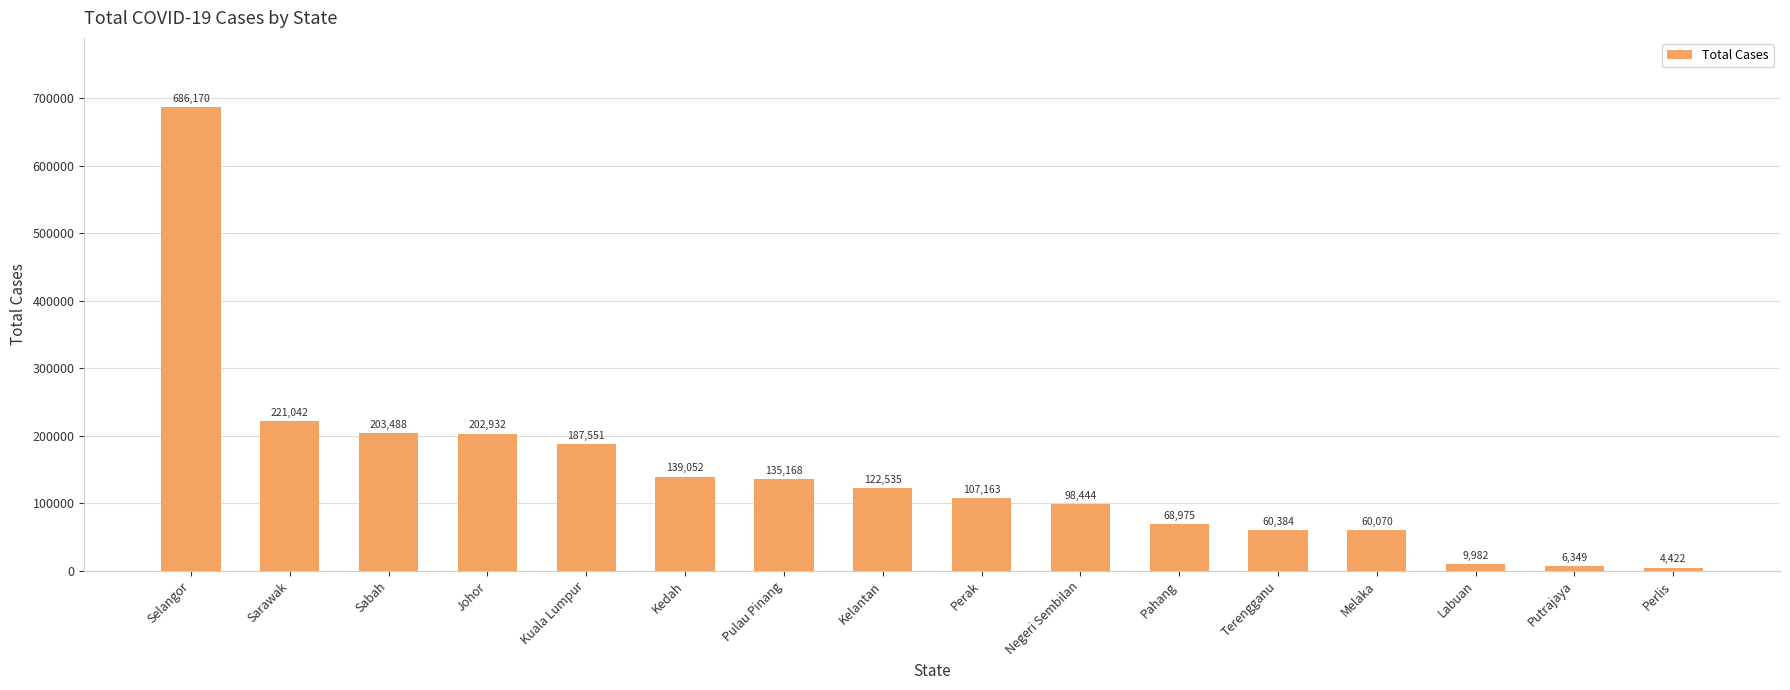

Rank the categories by value from highest to lowest.

Selangor, Sarawak, Sabah, Johor, Kuala Lumpur, Kedah, Pulau Pinang, Kelantan, Perak, Negeri Sembilan, Pahang, Terengganu, Melaka, Labuan, Putrajaya, Perlis